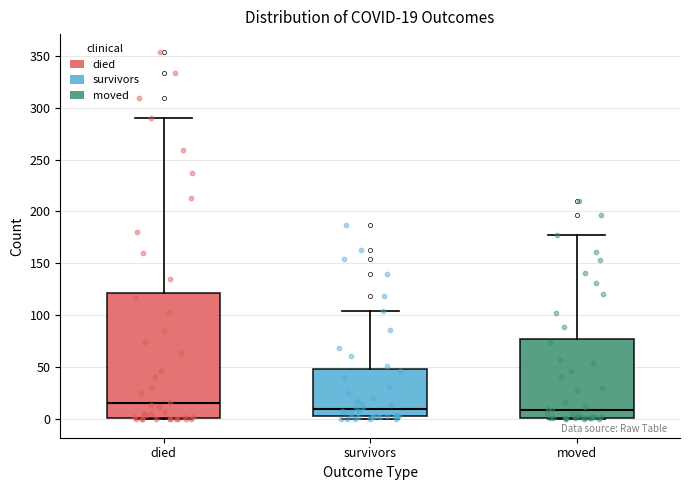

Which box's median line is the highest?

died